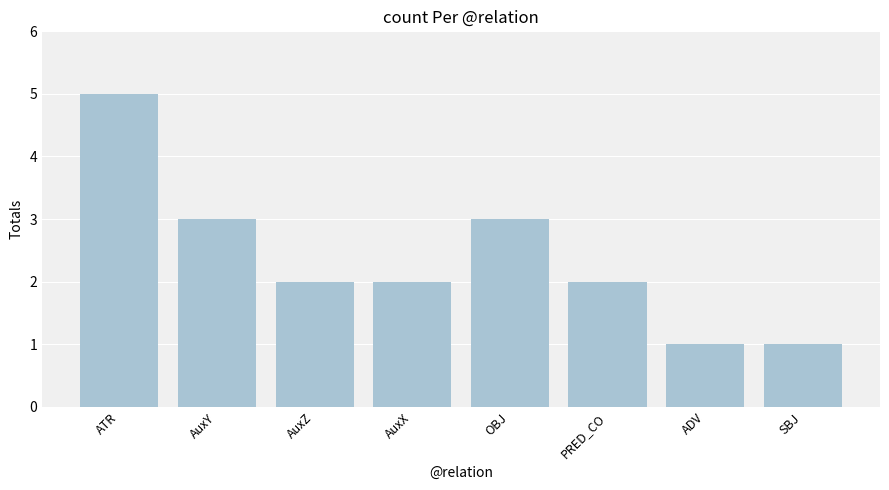

Which has a higher value, AuxY or ATR?

ATR